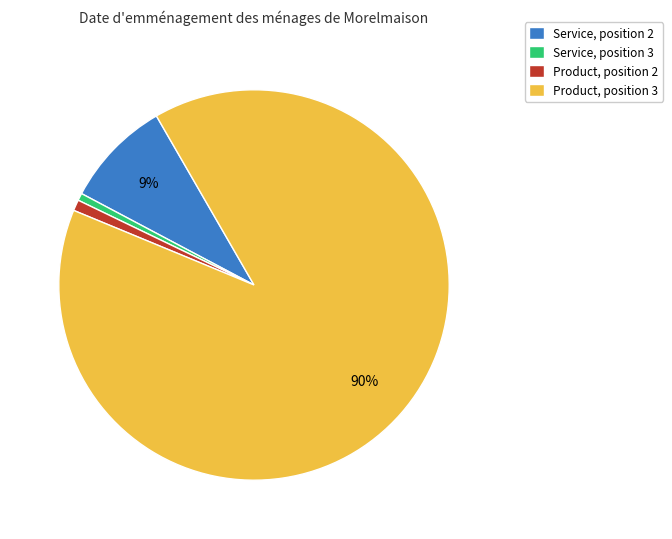

Is the sum of Service, position 3 and Product, position 2 greater than half?

No